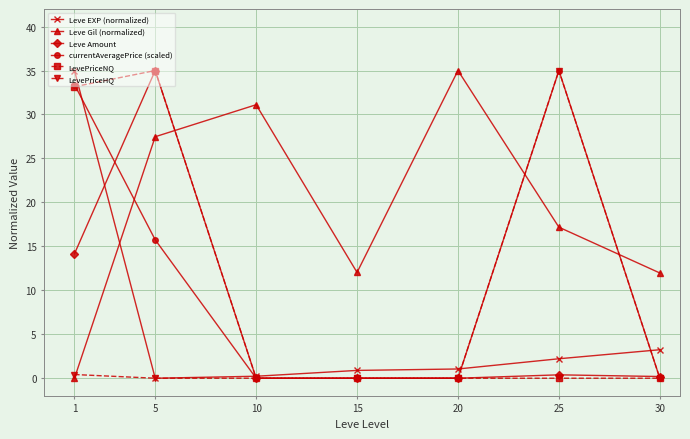

What are all the series names shown in the legend?

Leve EXP (normalized), Leve Gil (normalized), Leve Amount, currentAveragePrice (scaled), LevePriceNQ, LevePriceHQ